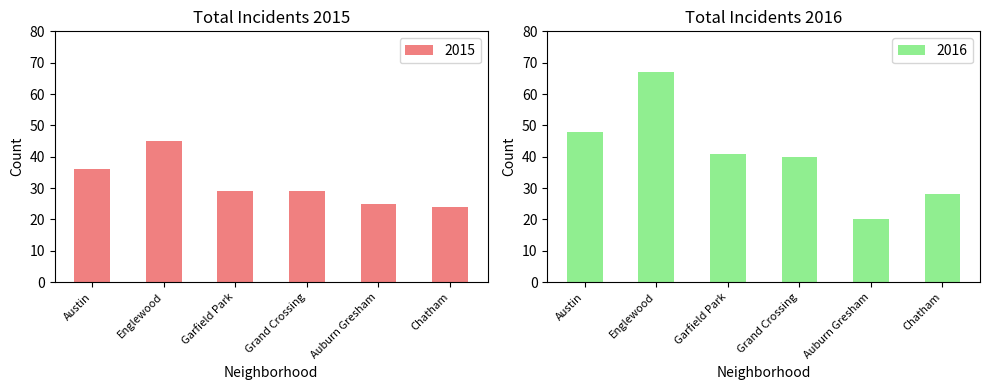

Count the 2016 values in the range 28 to 48.

4